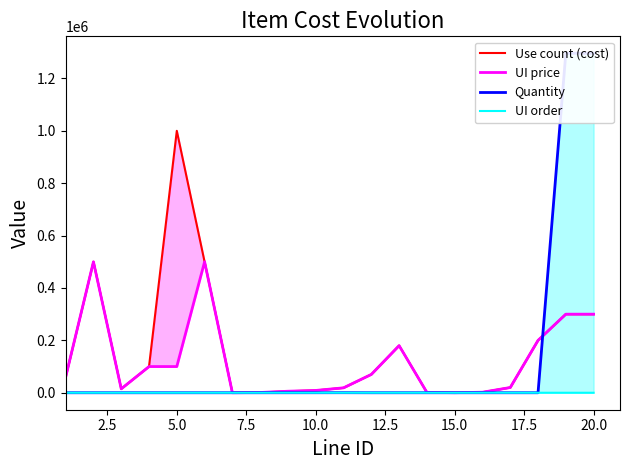

Reading right to left, what are all the values shown in this chart?

Use count (cost): 300000.0	300000.0	200000.0	20000.0	2000.0	200.0	1500.0	180000.0	70000.0	18800.0	8800.0	5800.0	1000.0	100.0	500000.0	1000000.0	100000.0	15000.0	500000.0	60000.0
UI price: 300000.0	300000.0	200000.0	20000.0	2000.0	200.0	1500.0	180000.0	70000.0	18800.0	8800.0	5800.0	1000.0	100.0	500000.0	100000.0	100000.0	15000.0	500000.0	60000.0
Quantity: 1296000.0	1296000.0	10.0	1.0	10.0	1.0	25.0	15.0	5.0	204.0	94.0	60.0	10.0	0.5	5.0	0.5	0.5	0.5	5.0	0.5
UI order: 0.0	0.0	0.0	0.0	0.0	0.0	0.0	0.0	10.0	9.0	8.0	7.0	6.0	5.0	3.0	0.0	0.0	4.0	2.0	0.0